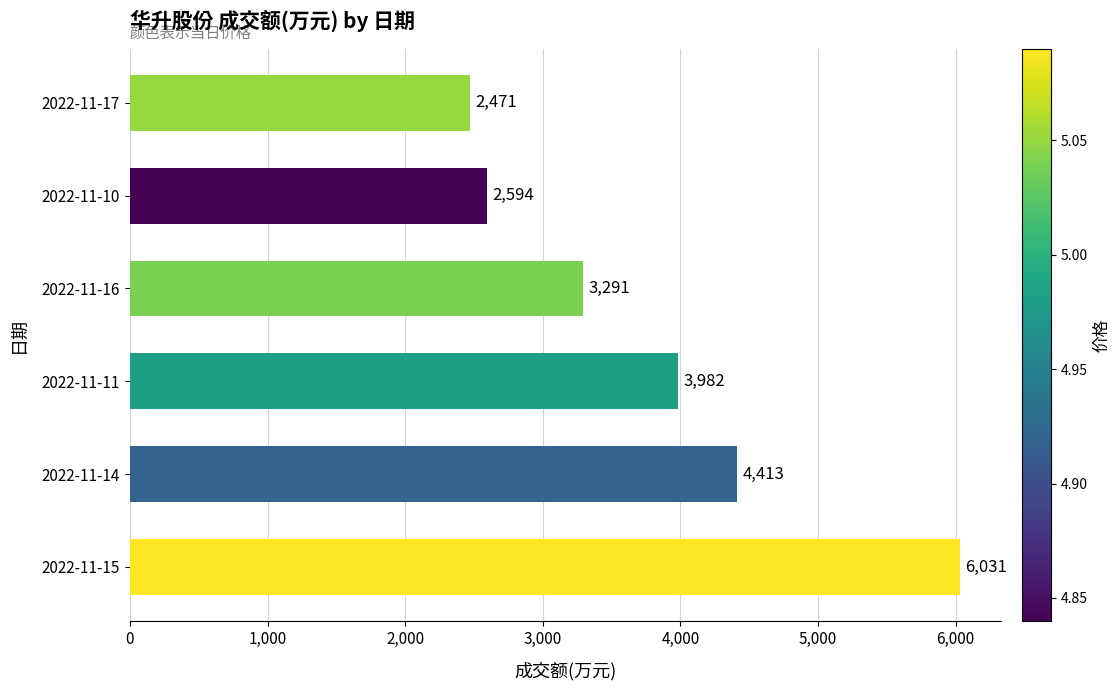

Reading top to bottom, transcribe all the data shown in this chart.

2471	2594	3291	3982	4413	6031